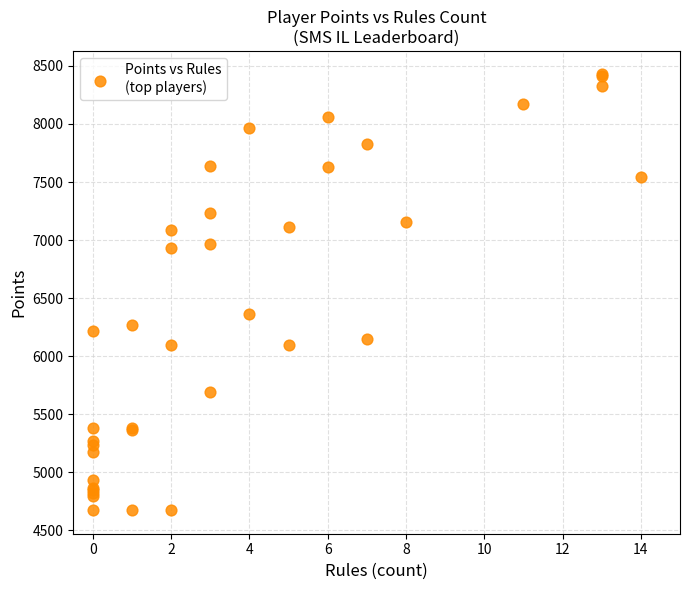

What Y value in the scatter plot is closest to 6550?

6368